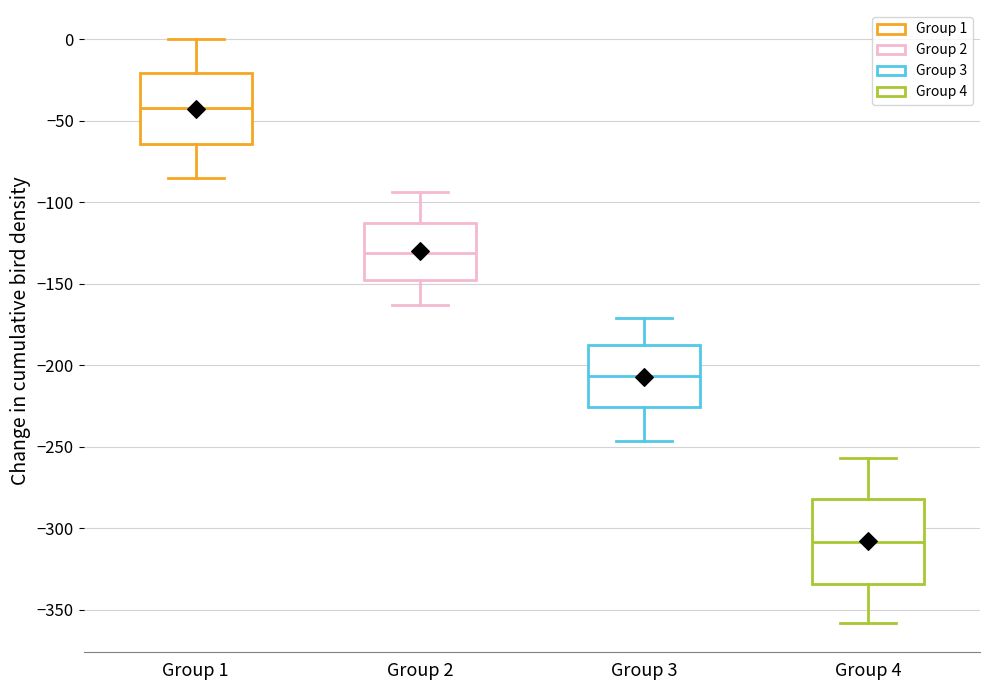

Reading left to right, transcribe this box plot: for each box, give where its median line is, the range the box spans, and where its two whiskers end, as read against the y-axis. The values are not printed on the chart, so give them approximately, as read against the axis.

Group 1: median -40, box -65 to -20, whiskers -85 to 0
Group 2: median -130, box -150 to -115, whiskers -165 to -95
Group 3: median -205, box -225 to -185, whiskers -245 to -170
Group 4: median -310, box -335 to -280, whiskers -360 to -255